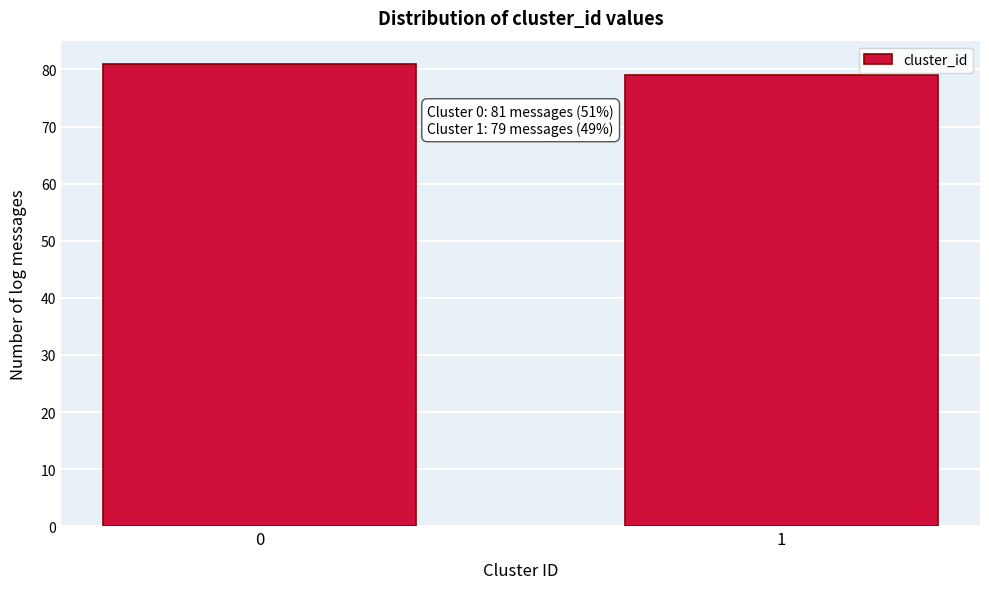

Reading left to right, what are all the values shown in this chart?

0=81	1=79